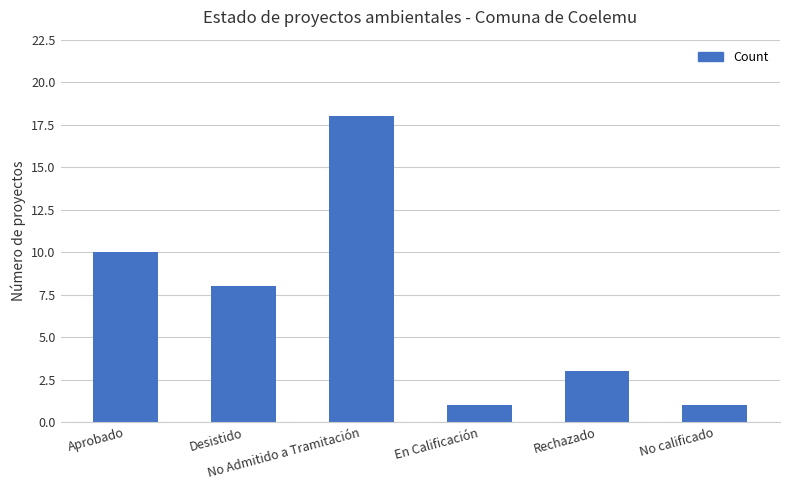

What is the maximum value shown in the chart?

18